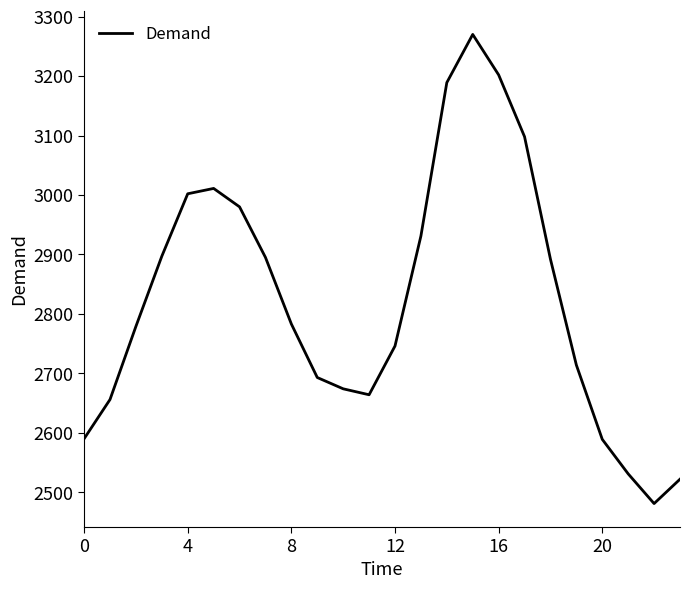

What is the difference between the maximum and minimum values?

789